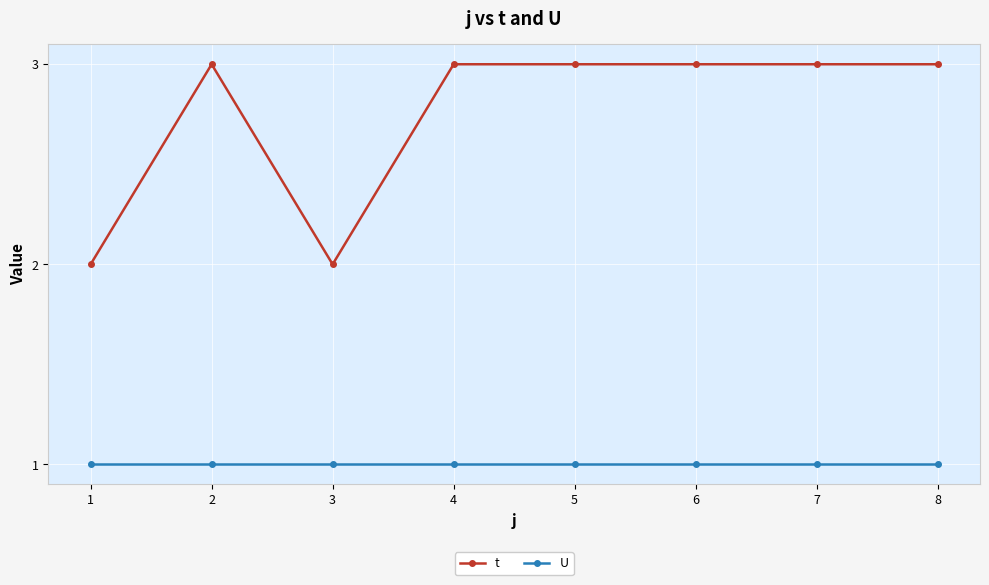

What is the approximate value of U at 4?

1